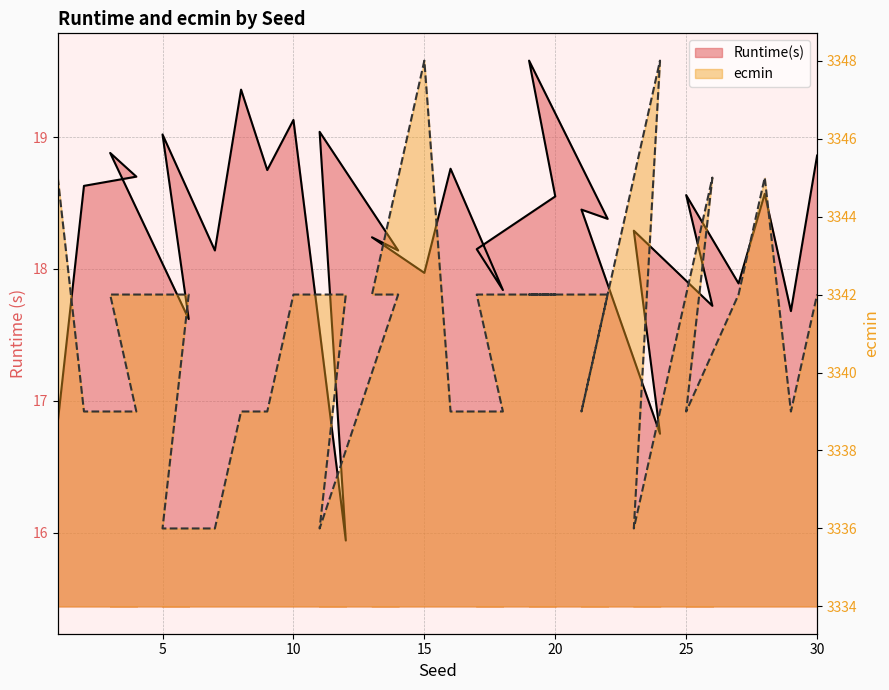

List the series in order of their peak value, highest first.

ecmin, Runtime(s)